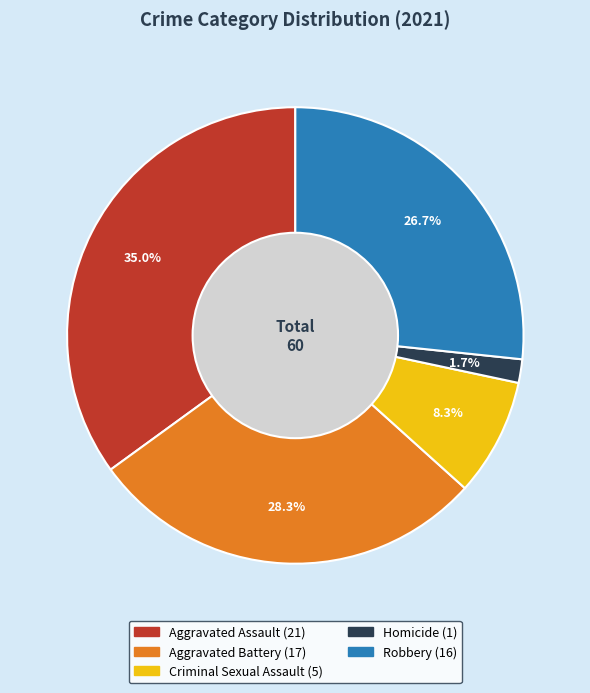

How many segments does this pie chart have?

5